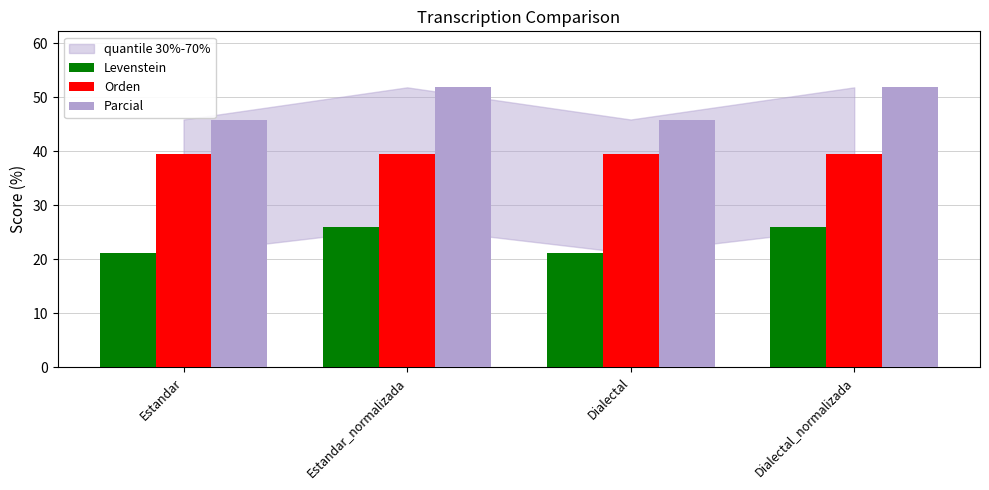

Which series has the largest range (max minus min)?

Parcial